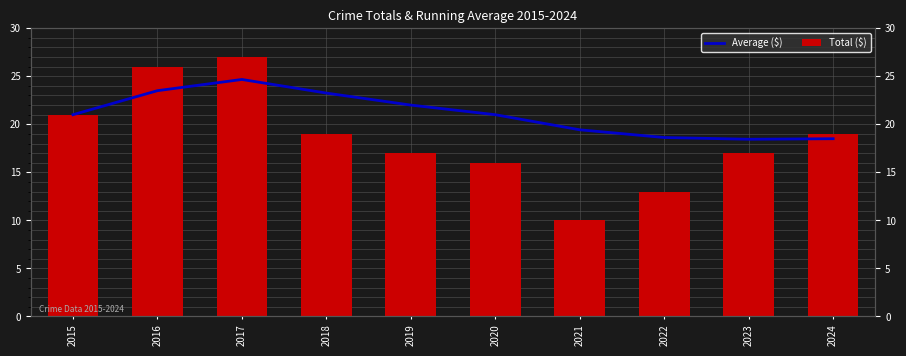

What are all the series names shown in the legend?

Average ($), Total ($)